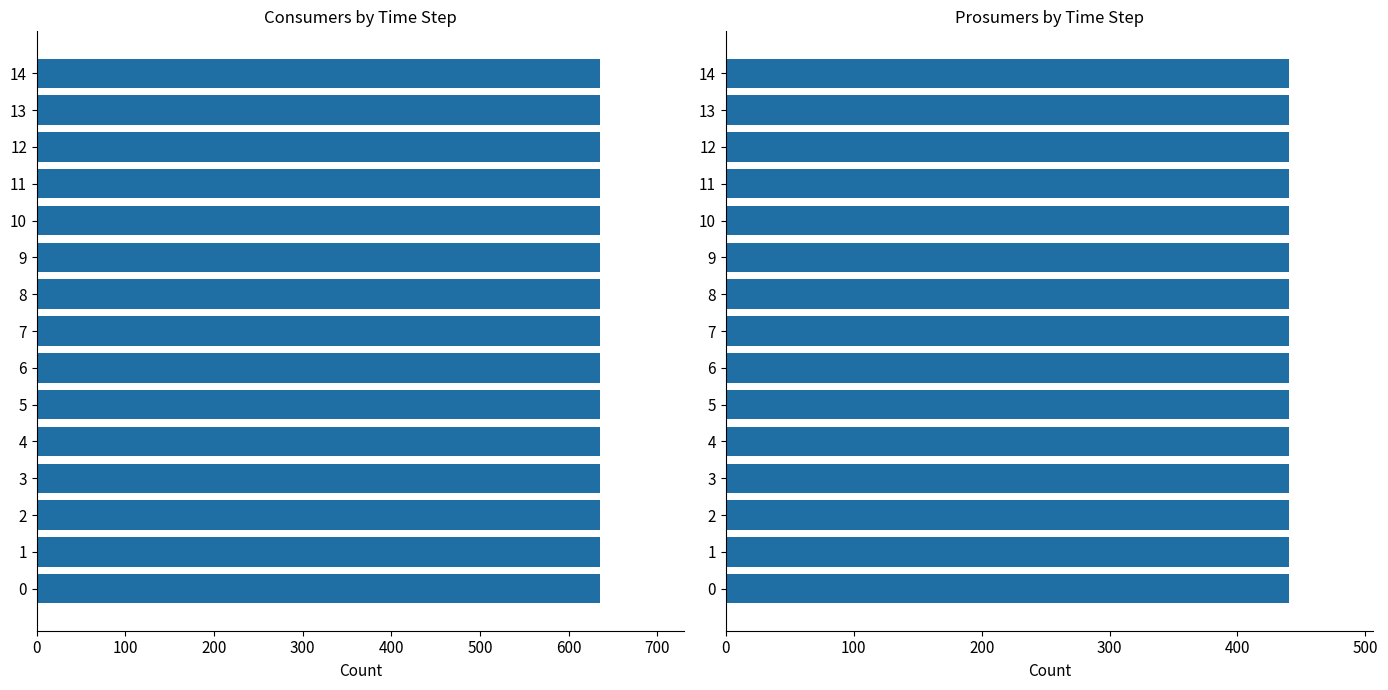

Reading left to right, transcribe all the data shown in this chart.

Consumers: 0=635	1=635	2=635	3=635	4=635	5=635	6=635	7=635	8=635	9=635	10=635	11=635	12=635	13=635	14=635
Prosumers: 0=440	1=440	2=440	3=440	4=440	5=440	6=440	7=440	8=440	9=440	10=440	11=440	12=440	13=440	14=440